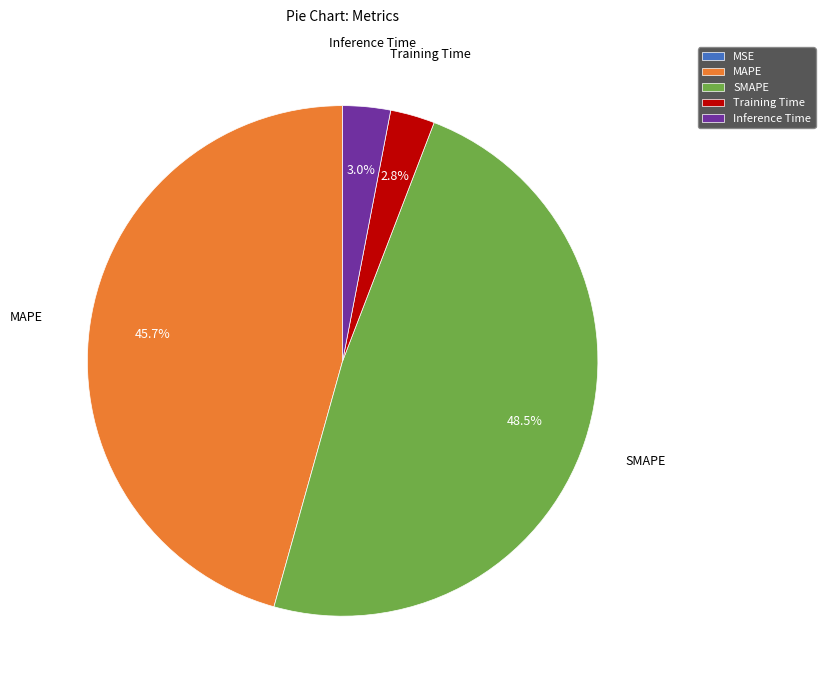

Does Training Time account for over 50% of the chart?

No